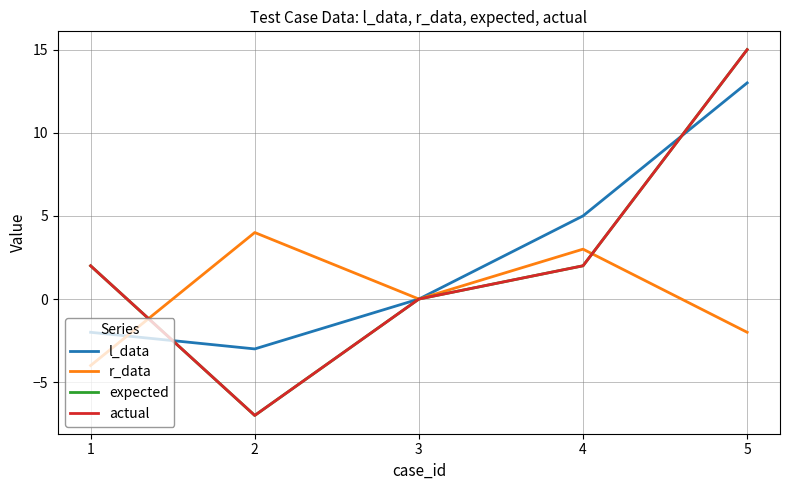

Does the chart display data point markers on the line(s)?

No